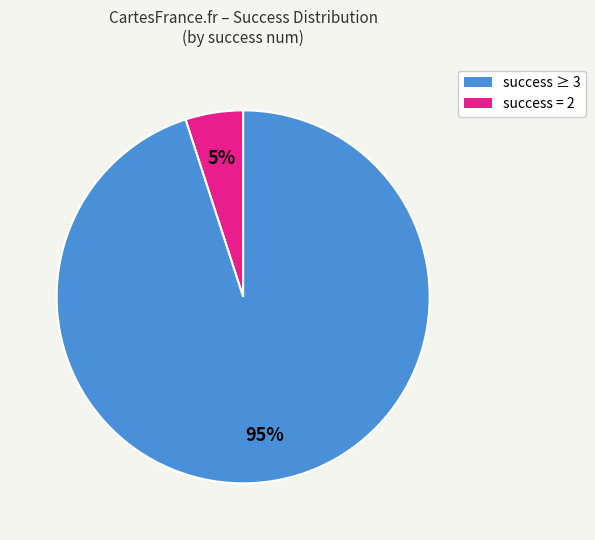

Is there a majority slice in this chart?

Yes